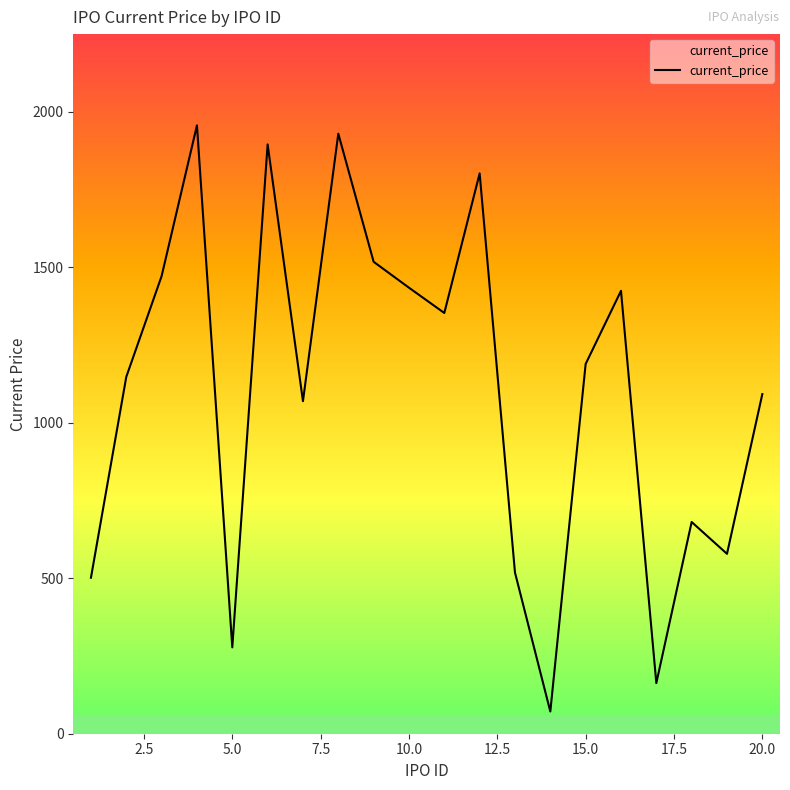

What is the minimum value shown in the chart?

71.4